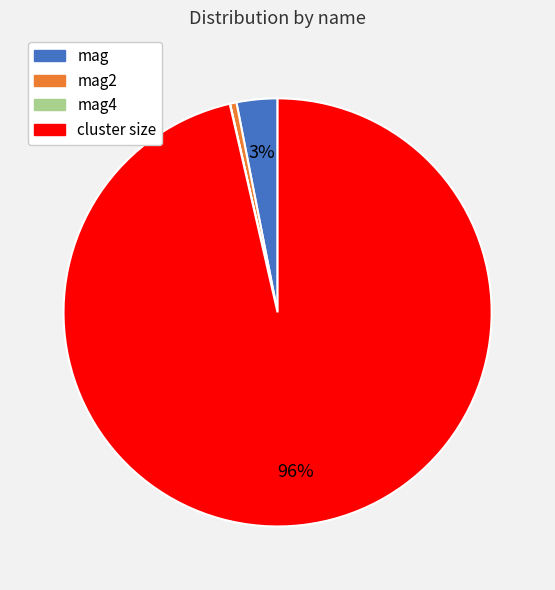

To the nearest percent, what is the average slice percentage?

25%